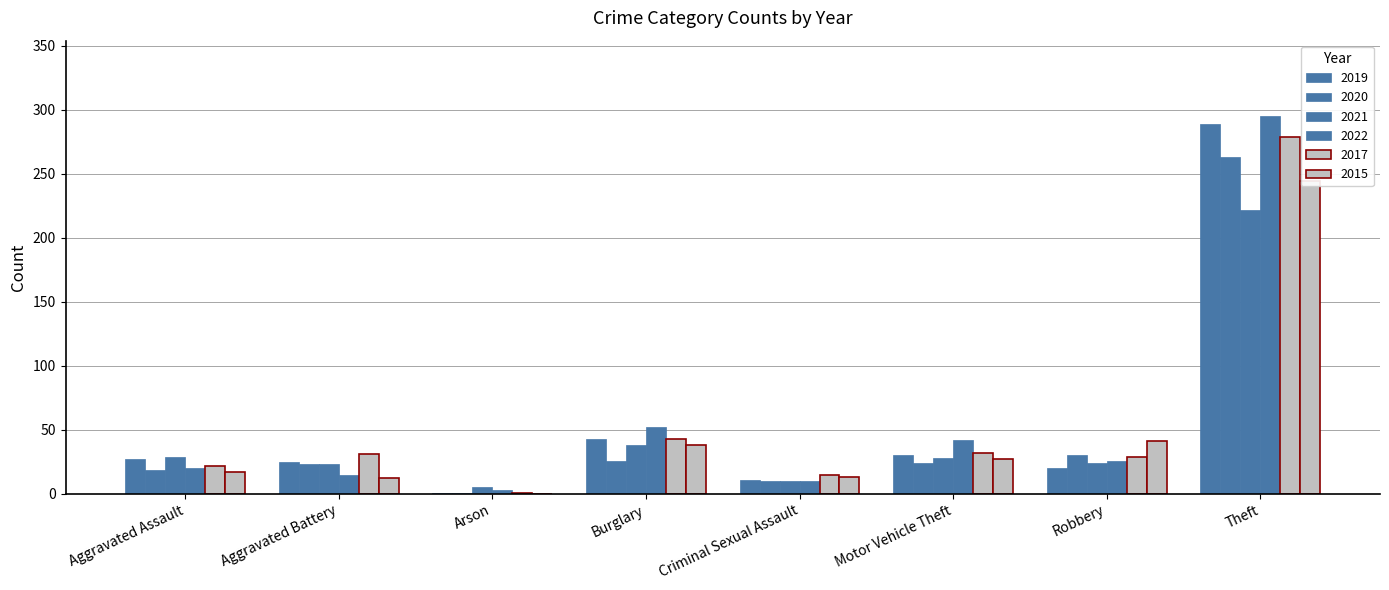

Reading right to left, transcribe all the data shown in this chart.

2019: 289	20	30	11	43	1	25	27
2020: 263	30	24	10	26	1	23	19
2021: 222	24	28	10	38	5	23	29
2022: 295	26	42	10	52	3	15	20
2017: 279	29	32	15	43	1	31	22
2015: 244	41	27	13	38	0	12	17